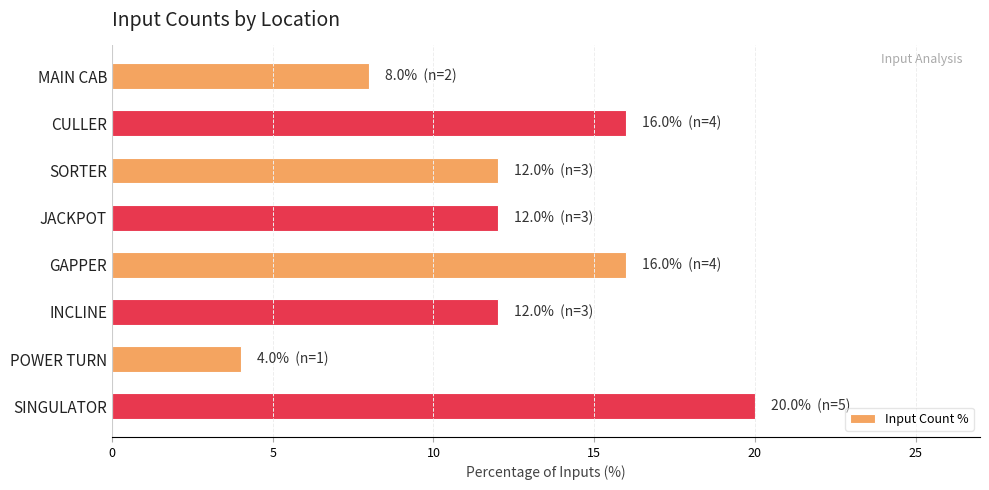

How many bars are there in total?

8